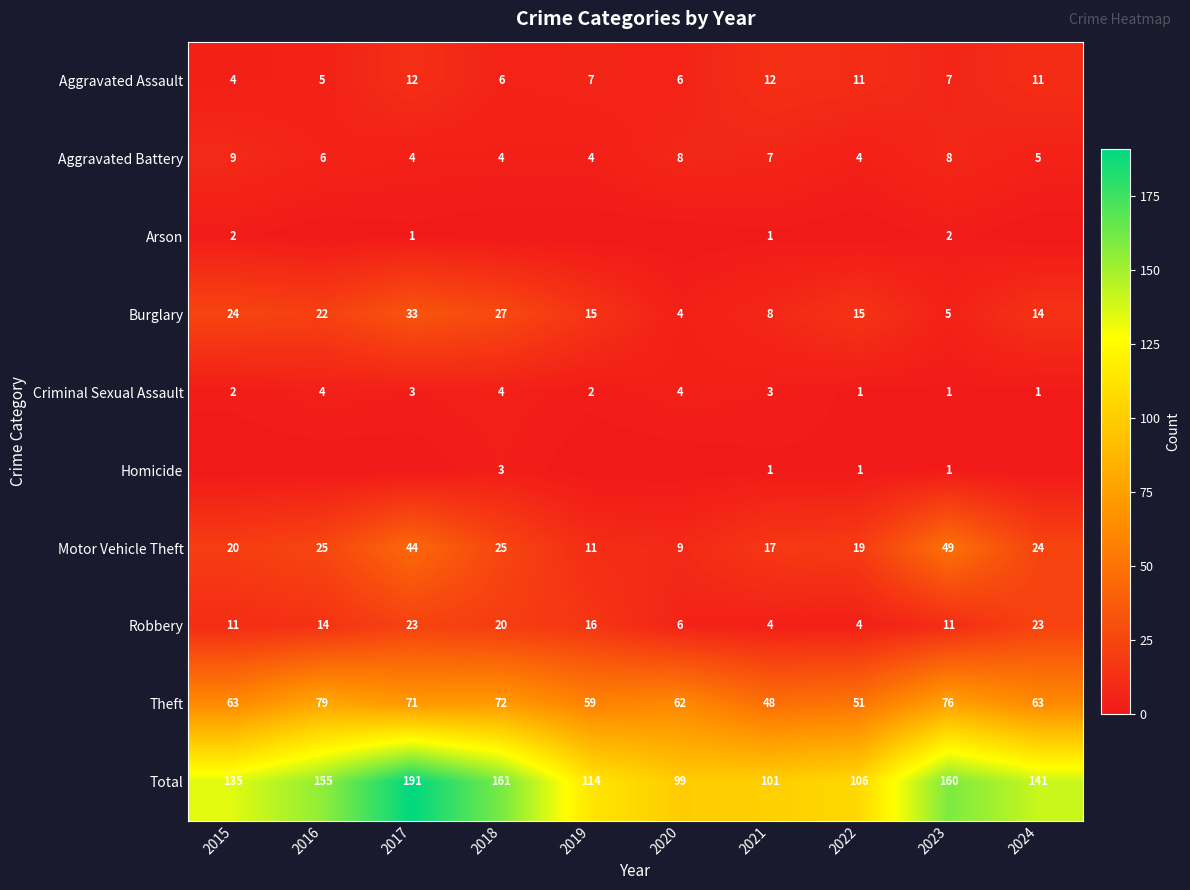

Is it true that Criminal Sexual Assault equals 4 at 2020?

True